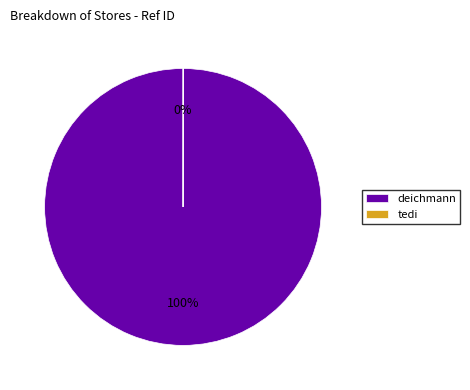

To the nearest percent, what is the difference between the largest and smallest slice percentages?

100%